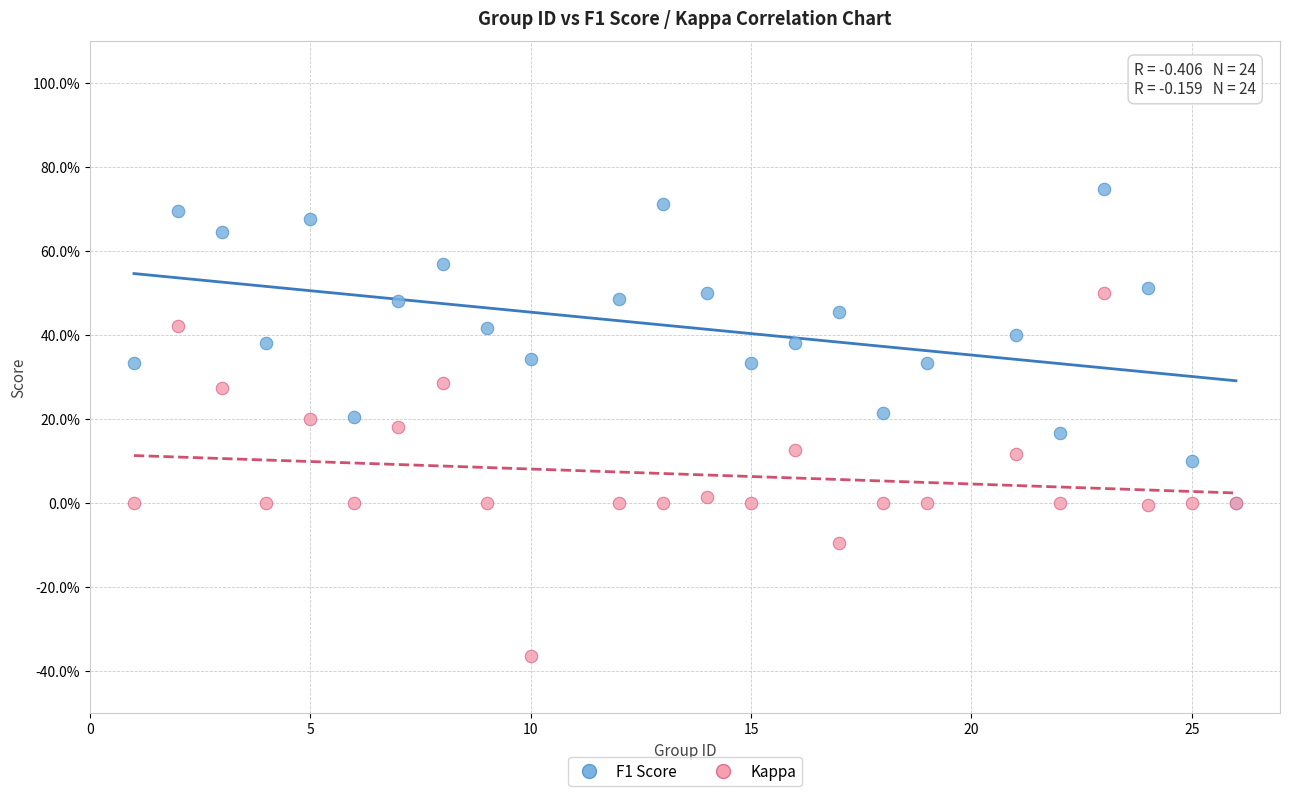

Which series has the largest Y range (max minus min)?

Kappa